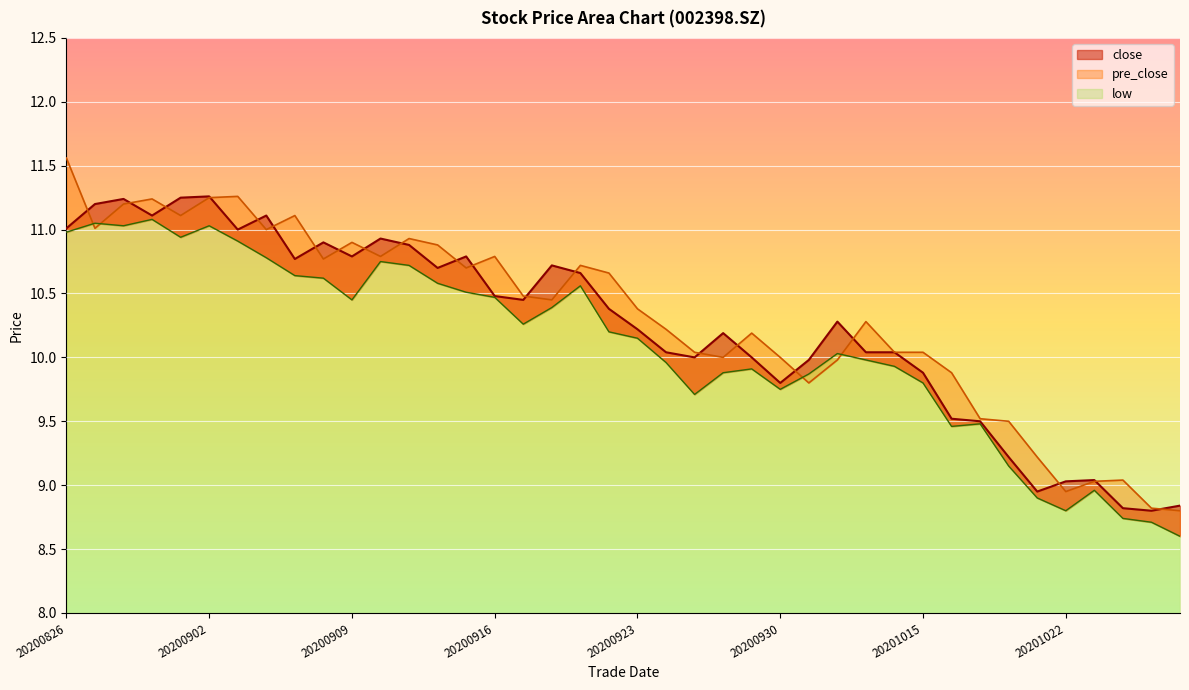

What are all the series names shown in the legend?

close, pre_close, low